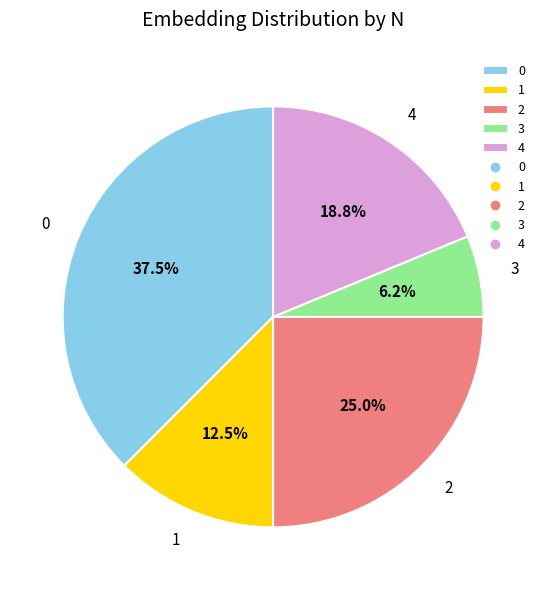

Which category has the smallest portion of the pie?

3